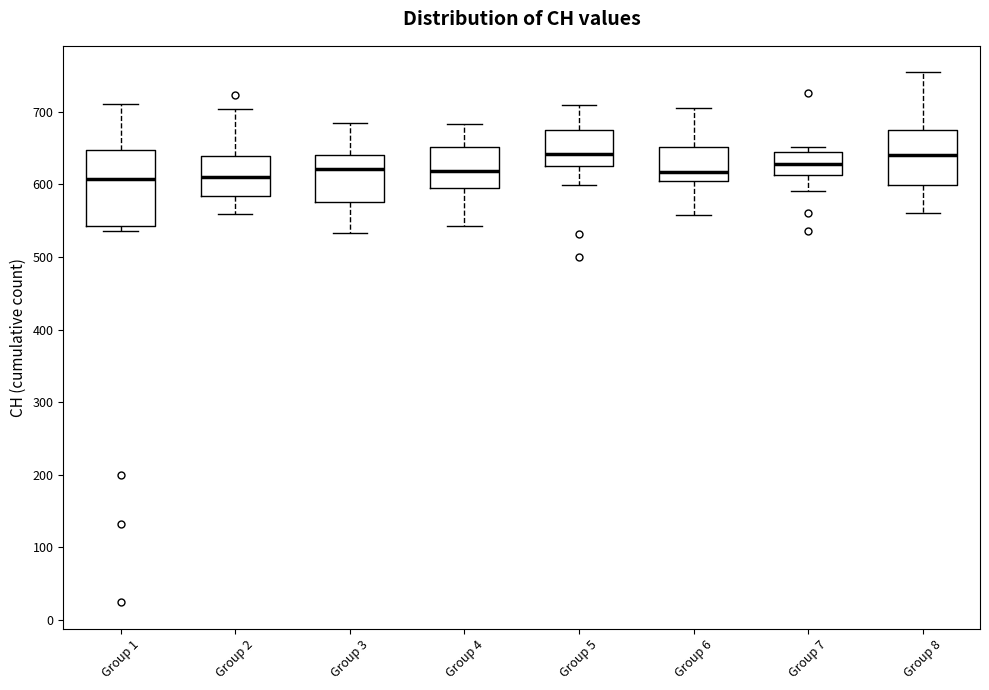

Reading left to right, transcribe this box plot: for each box, give where its median line is, the range the box spans, and where its two whiskers end, as read against the y-axis. The values are not printed on the chart, so give them approximately, as read against the axis.

Group 1: median 610, box 540 to 650, whiskers 540 (just below the box's lower edge) to 710
Group 2: median 610, box 580 to 640, whiskers 560 to 700
Group 3: median 620, box 580 to 640, whiskers 530 to 680
Group 4: median 620, box 600 to 650, whiskers 540 to 680
Group 5: median 640, box 620 to 670, whiskers 600 to 710
Group 6: median 620, box 600 to 650, whiskers 560 to 700
Group 7: median 630, box 610 to 640, whiskers 590 to 650
Group 8: median 640, box 600 to 670, whiskers 560 to 750